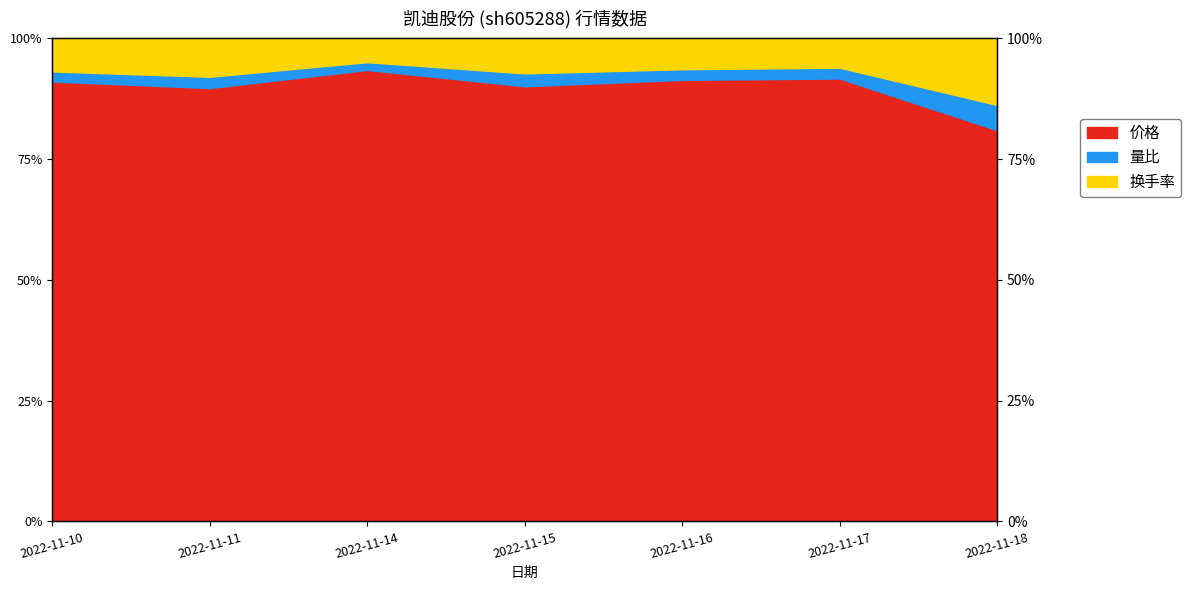

True or false: 量比 and 换手率 cross at least once.

False